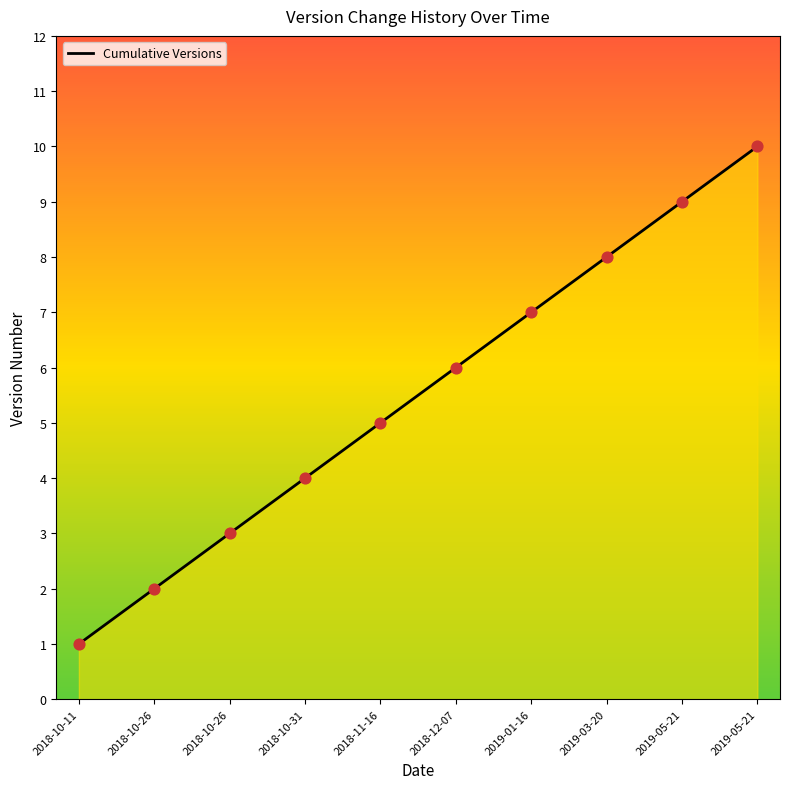

Which has a higher value, 2018-12-07 or 2018-10-11?

2018-12-07